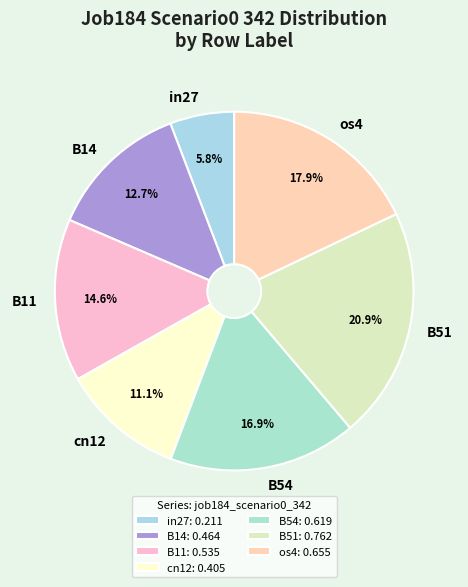

Count the number of slices in the pie.

7